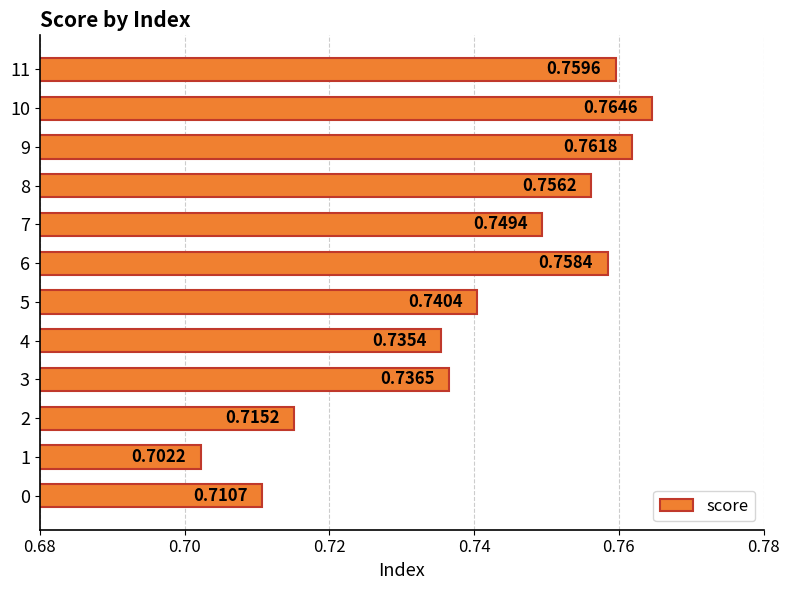

What is the sum of all values?

8.9